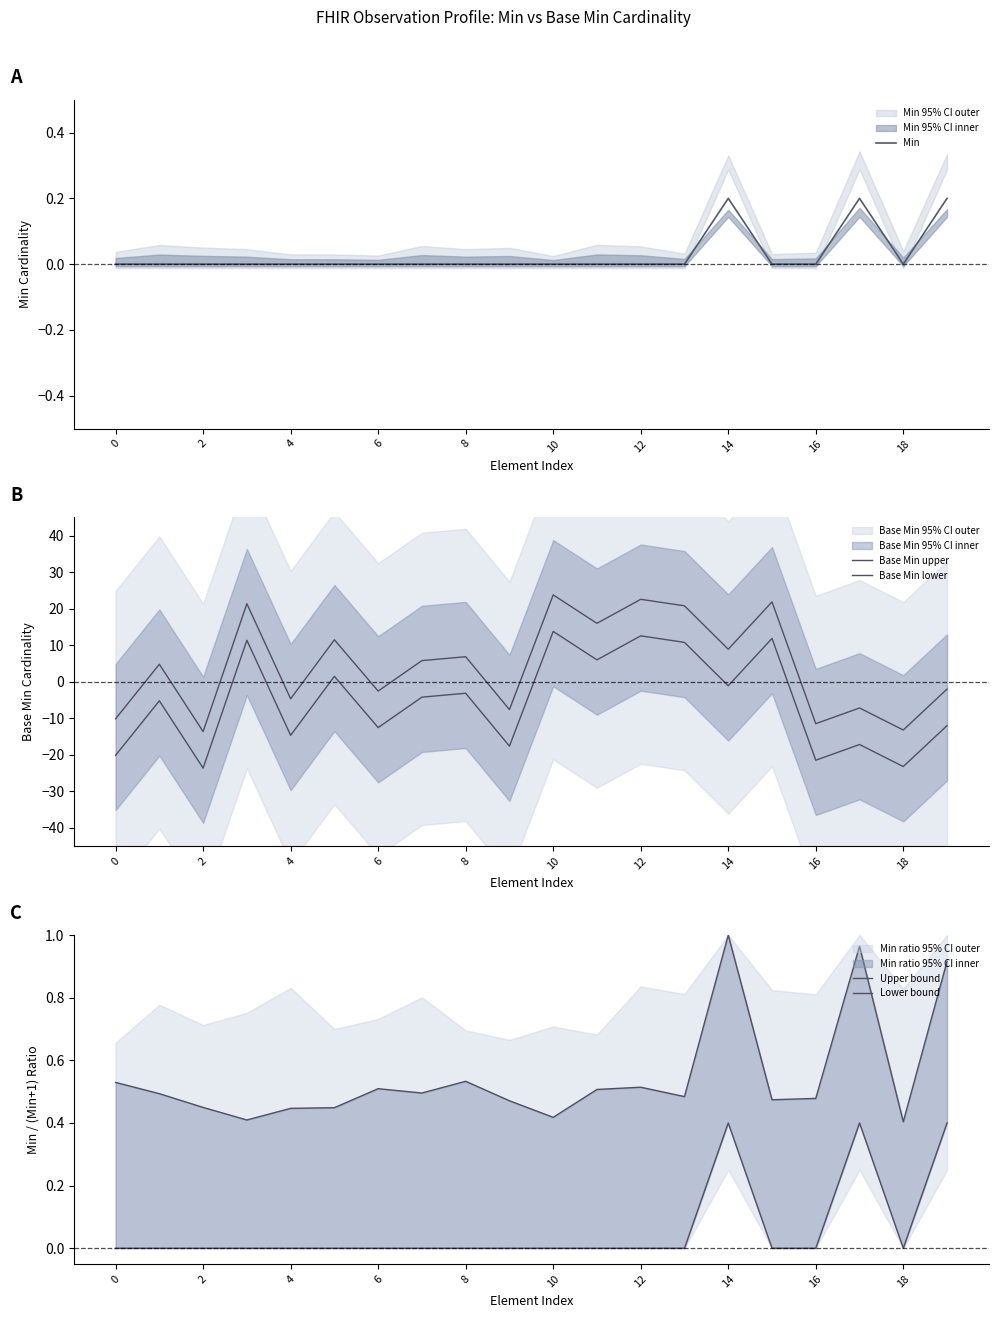

The value of Min at 14 is 0.2. True or false?

True